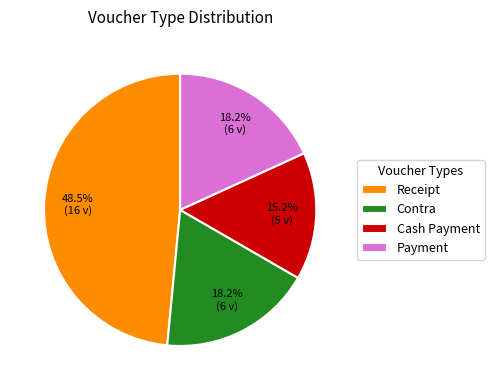

What percentage is the Cash Payment slice, to the nearest percent?

15%